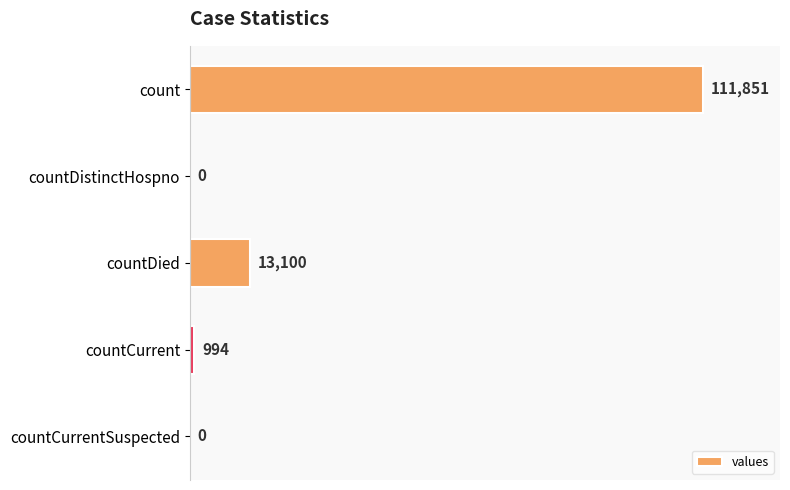

Between countDied and countDistinctHospno, which is larger?

countDied